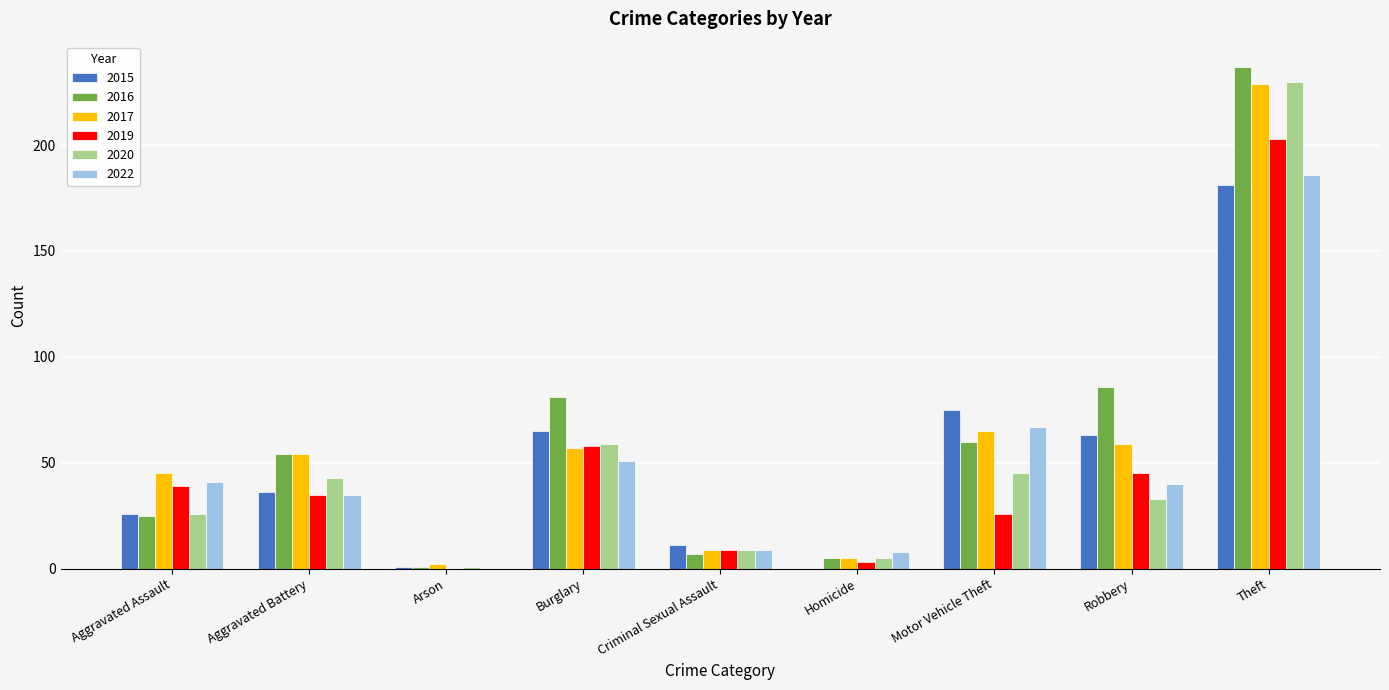

At which label does 2022 first exceed 40?

Aggravated Assault